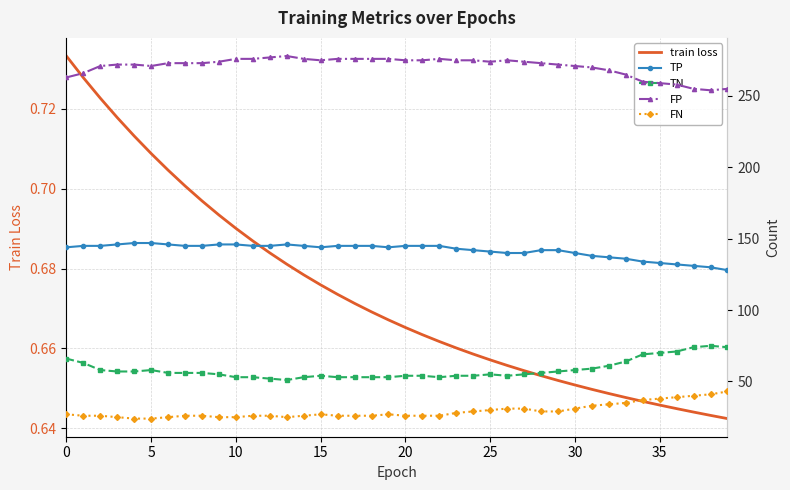

At how many categories does at least one series exceed 49?

40